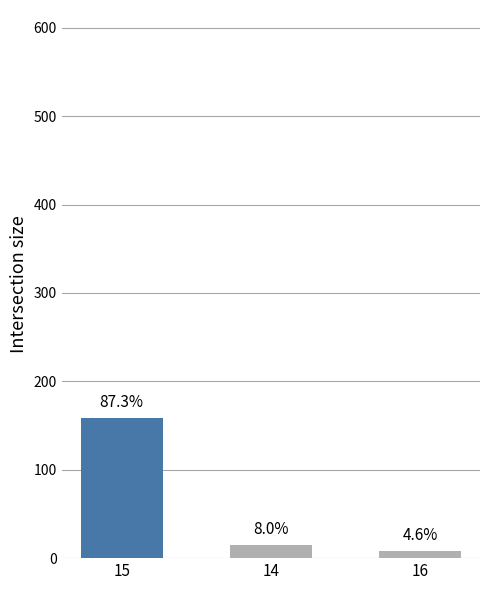

At which label is Percentage closest to 45?

14